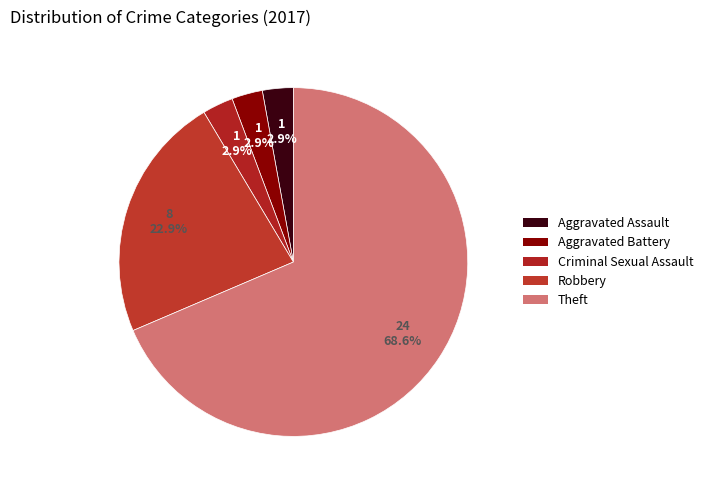

How many segments does this pie chart have?

5